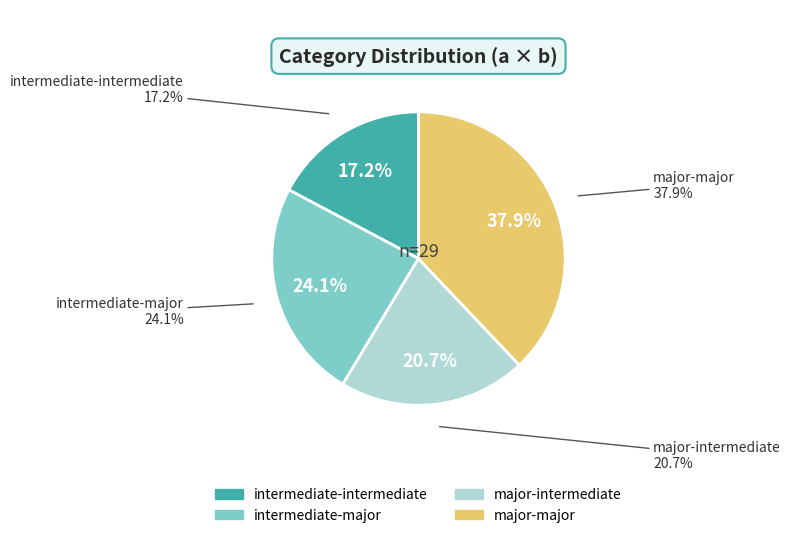

What is the change in value from intermediate-intermediate to major-major?

+6